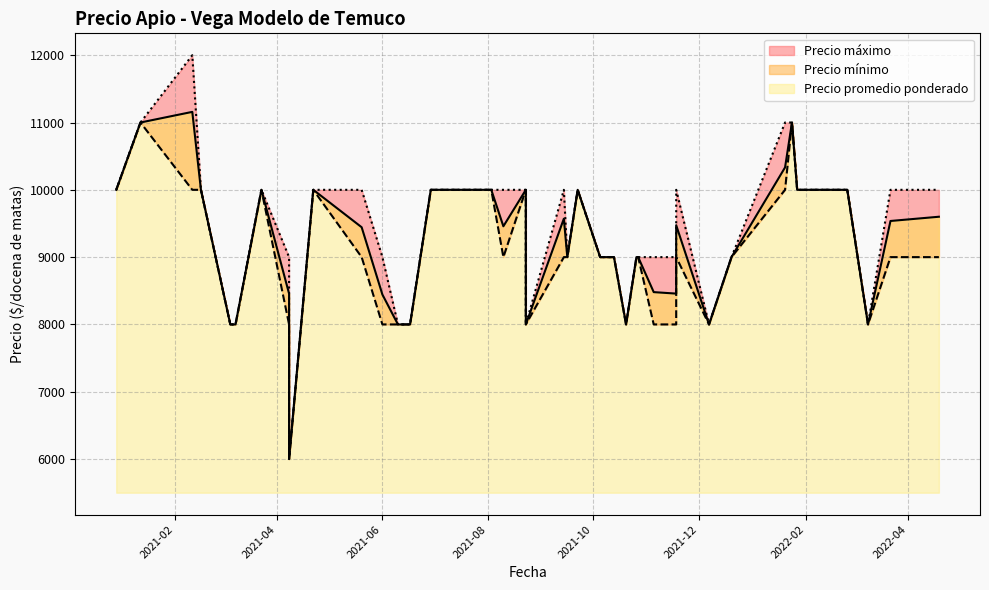

What is the approximate value of Precio promedio ponderado at 2022-01-20, to the nearest 100?

10300